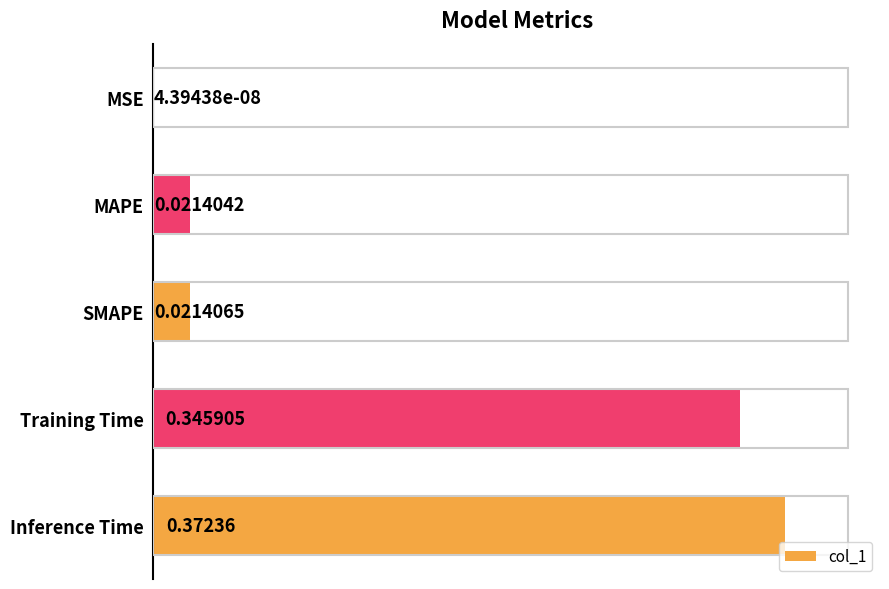

Count the number of categories in the chart.

5